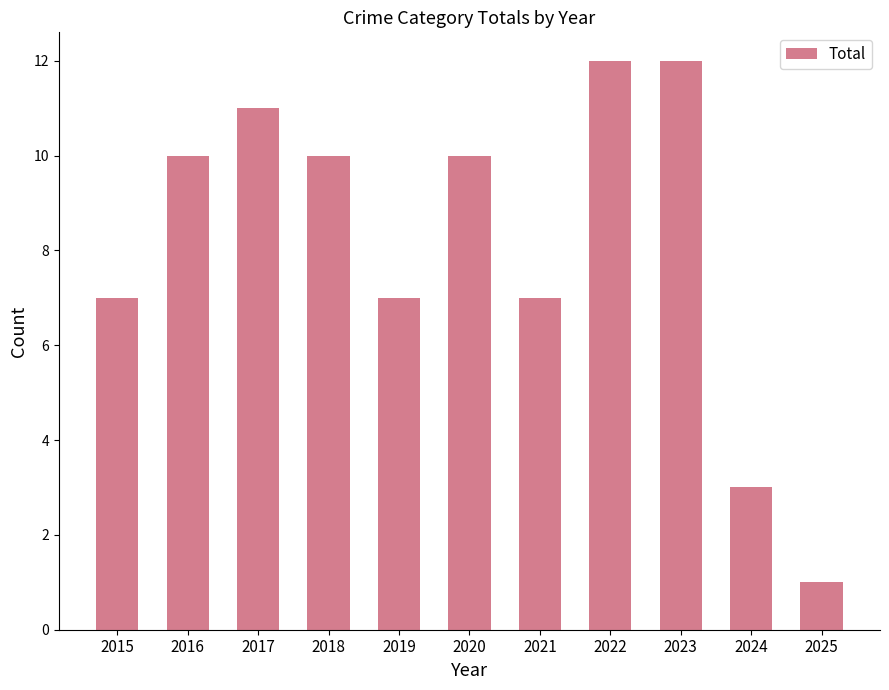

Reading right to left, transcribe all the data shown in this chart.

1	3	12	12	7	10	7	10	11	10	7